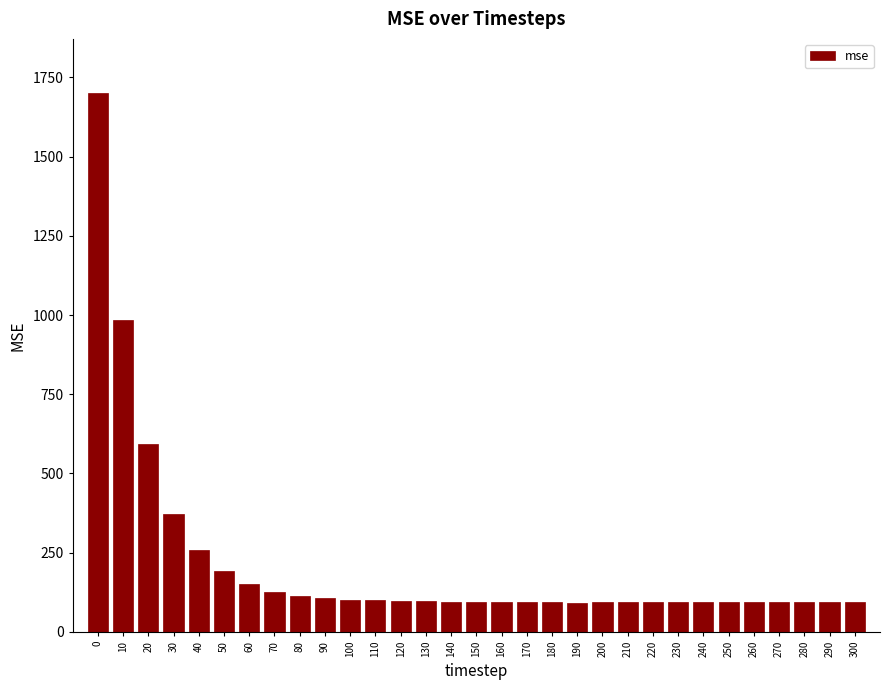

What is the value of the 13th bar from the left?

97.1